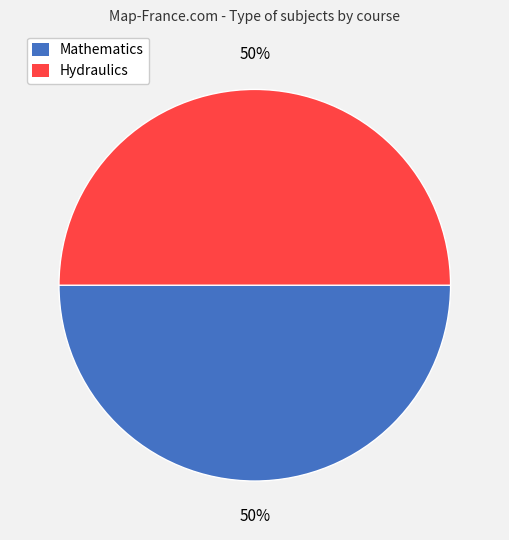

To the nearest percent, what is the average slice percentage?

50%